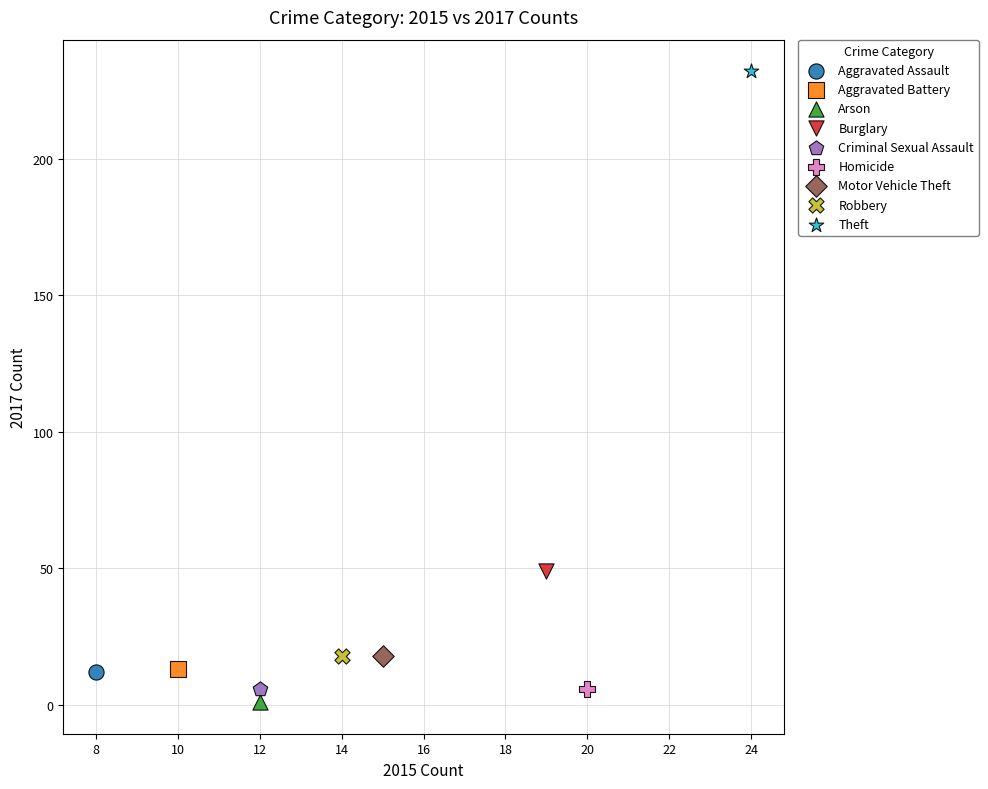

What are all the series names shown in the legend?

Aggravated Assault, Aggravated Battery, Arson, Burglary, Criminal Sexual Assault, Homicide, Motor Vehicle Theft, Robbery, Theft